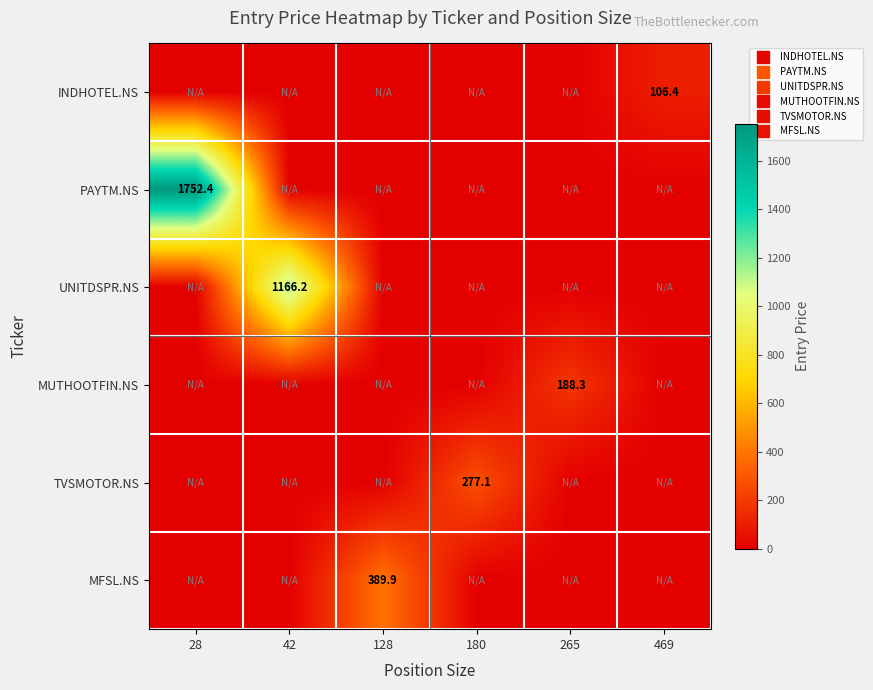

Rank the series by their maximum value, from lowest to highest.

INDHOTEL.NS, MUTHOOTFIN.NS, TVSMOTOR.NS, MFSL.NS, UNITDSPR.NS, PAYTM.NS